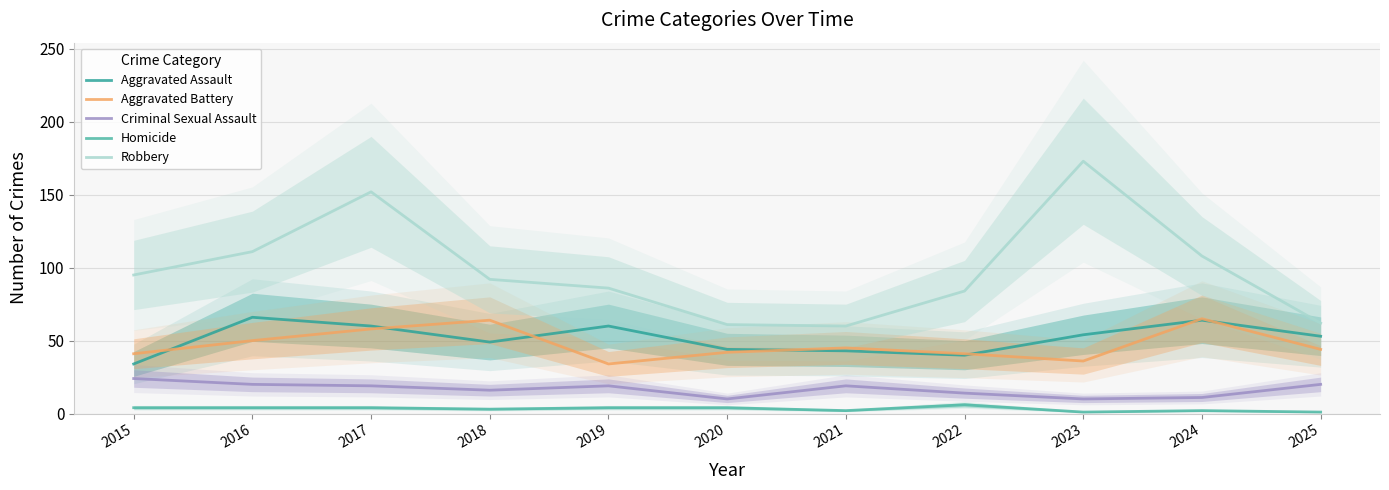

At which category does Aggravated Battery reach its first local valley?

2019